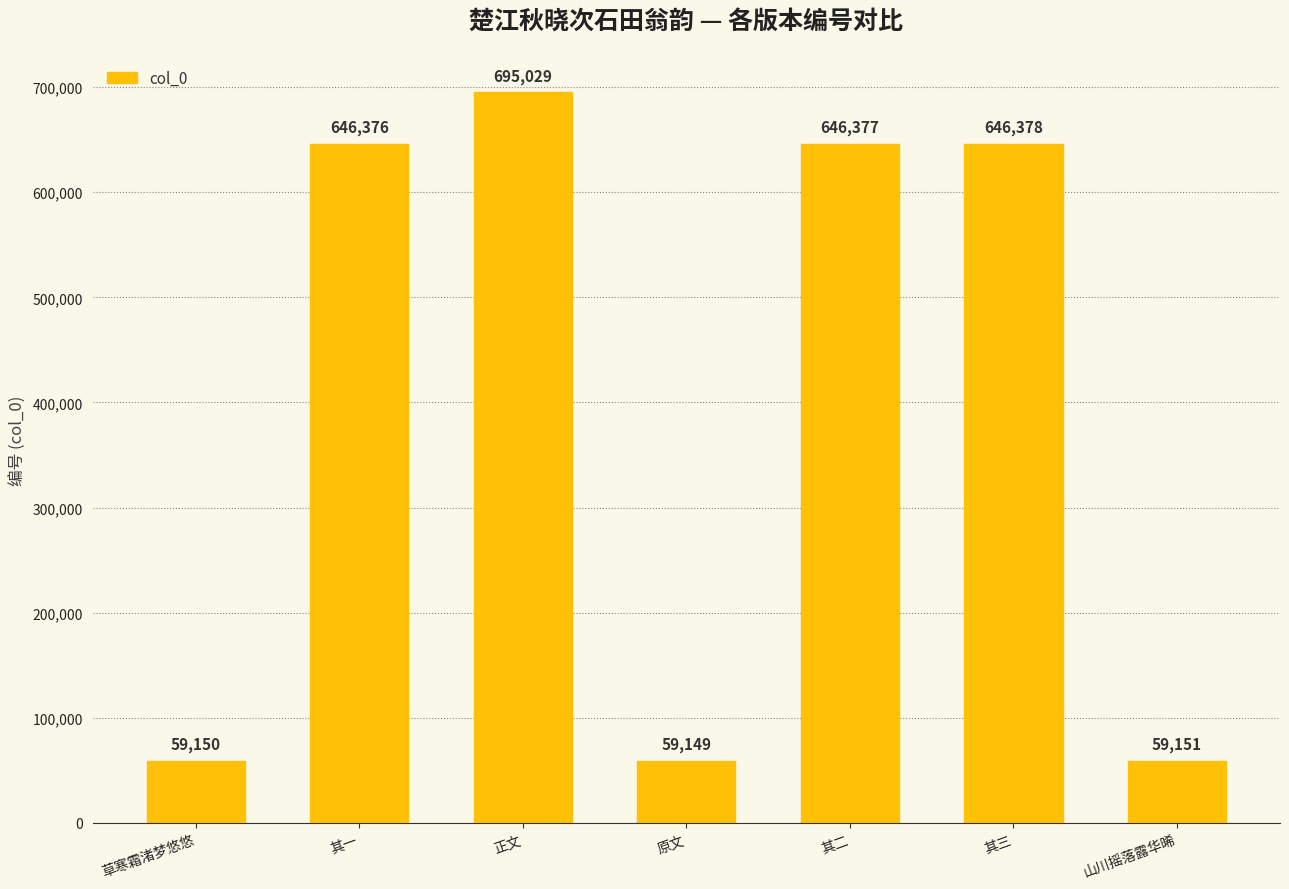

What is the change in value from 草寒霜渚梦悠悠 to 原文?

-1